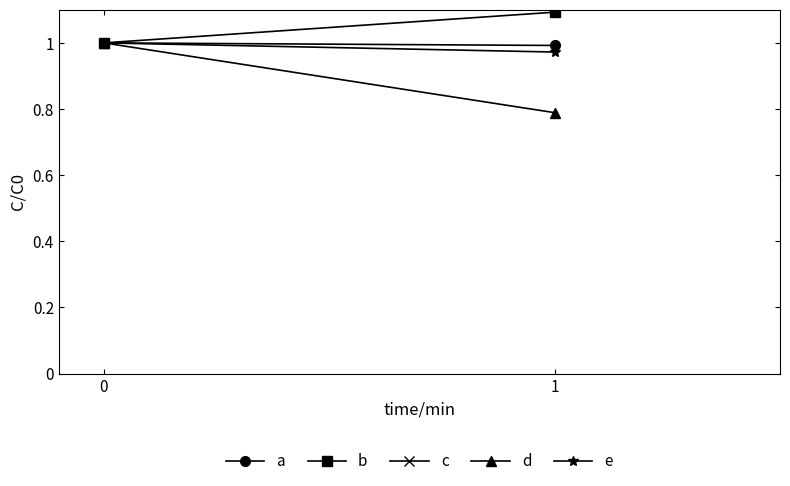

Which series changed the most between 0 and 1?

d